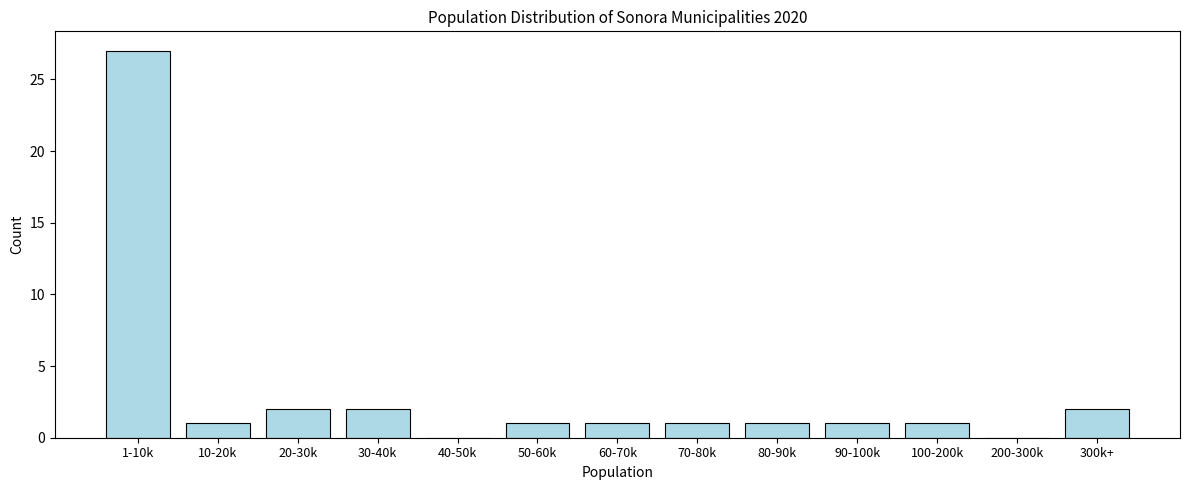

Reading left to right, transcribe all the data shown in this chart.

1-10k=27	10-20k=1	20-30k=2	30-40k=2	40-50k=0	50-60k=1	60-70k=1	70-80k=1	80-90k=1	90-100k=1	100-200k=1	200-300k=0	300k+=2